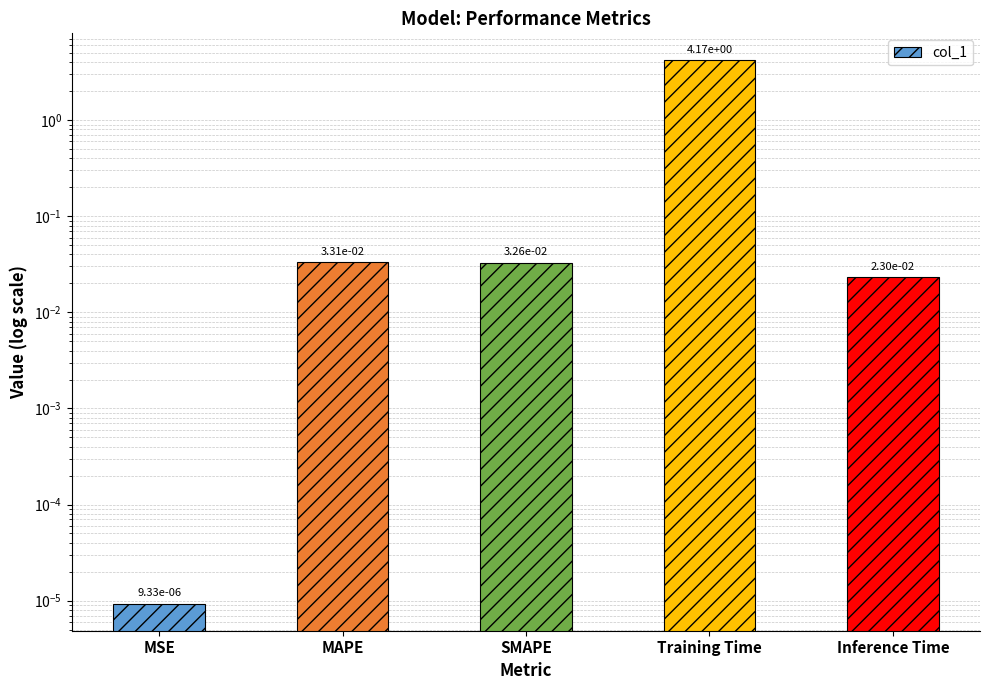

Rank the categories by value from highest to lowest.

Training Time, MAPE, SMAPE, Inference Time, MSE